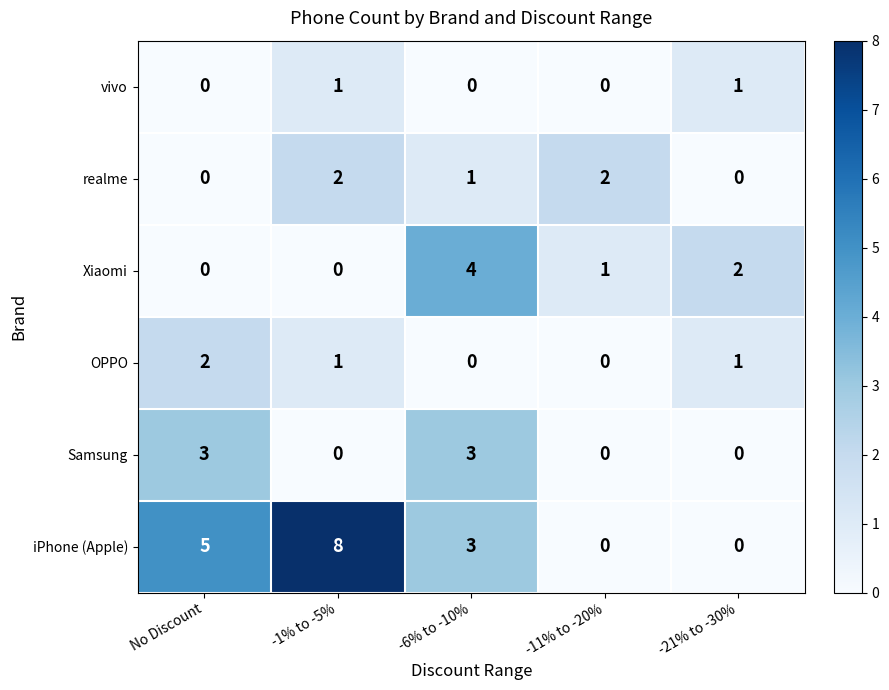

Which category has the highest value across all series?

-1% to -5%